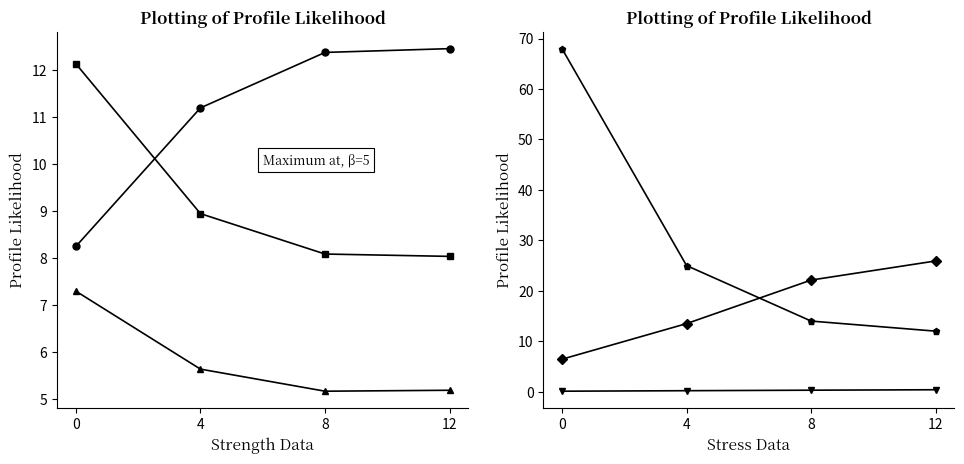

Which series changed the most between 4 and 8?

N° Voos